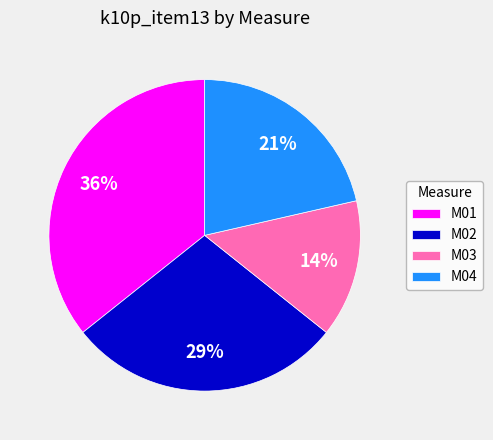

How many segments does this pie chart have?

4